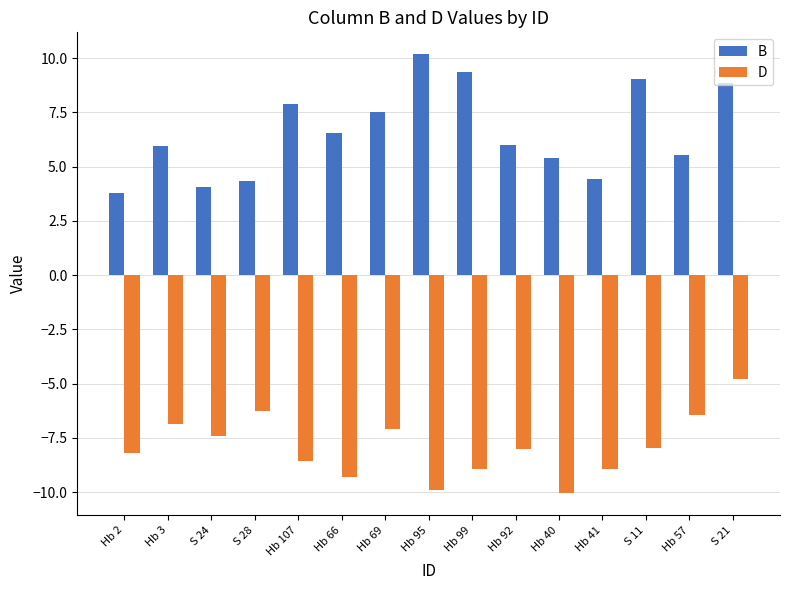

What is the sum of all D values?

-118.8